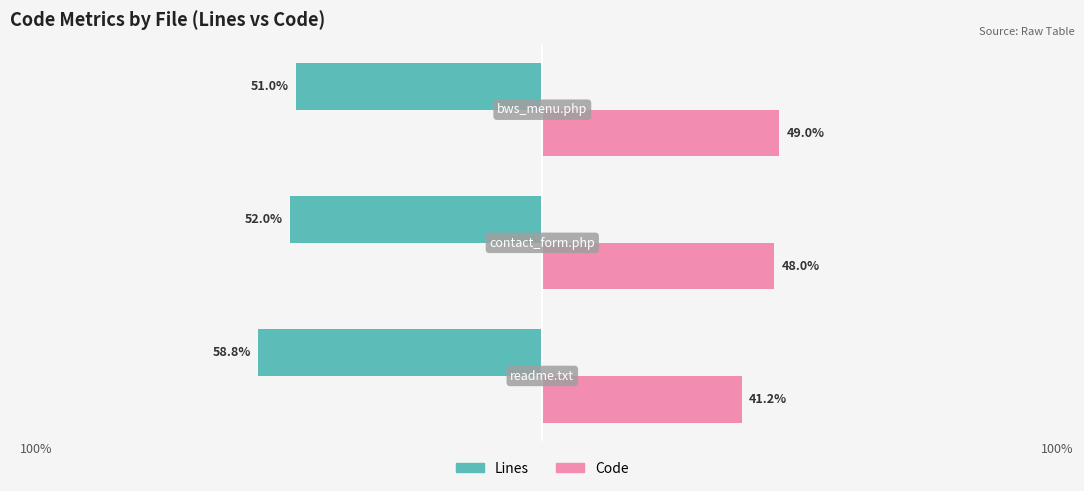

What are all the series names shown in the legend?

Lines, Code